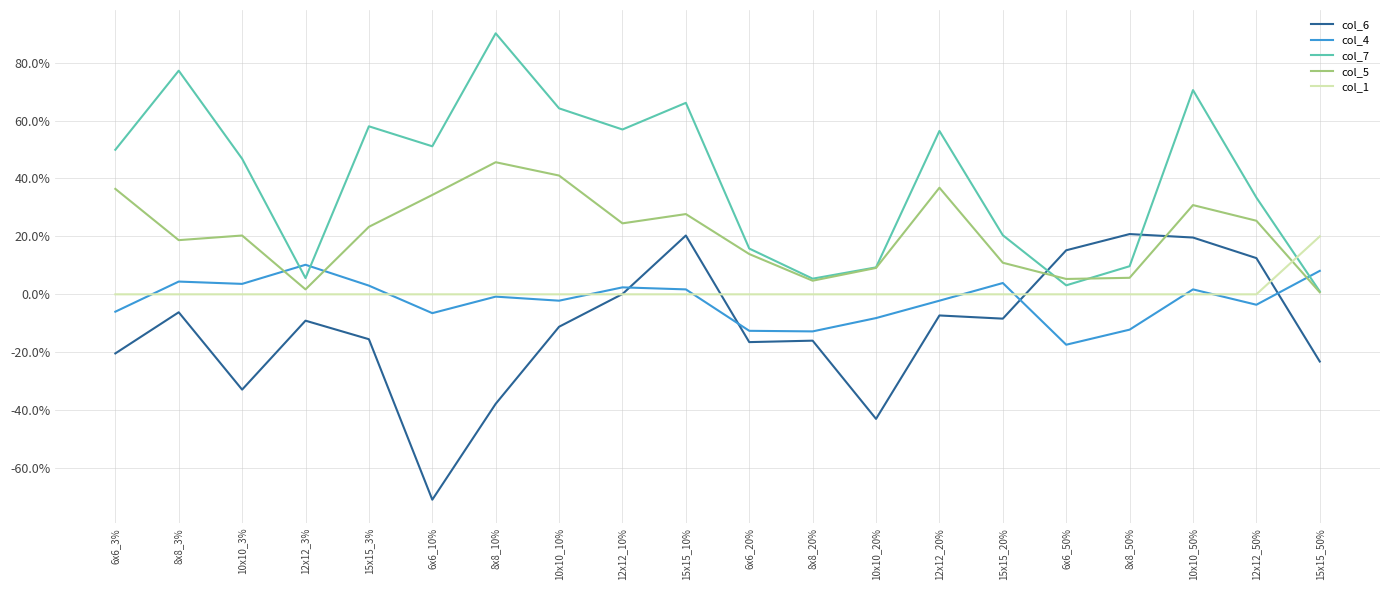

At which category does col_6 reach its first local peak?

8x8_3%